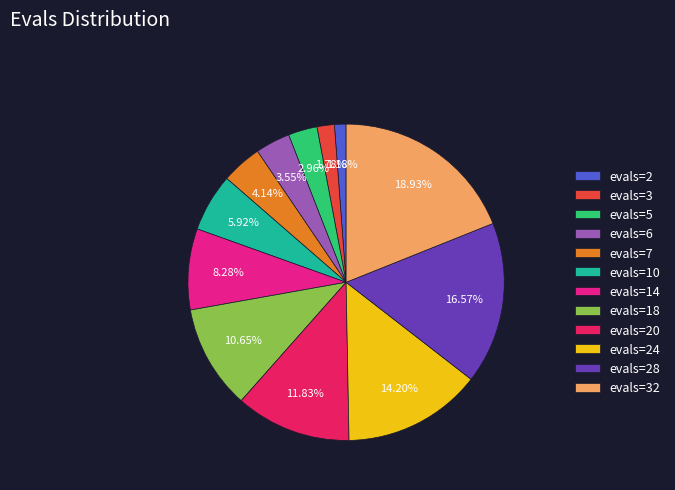

What is the largest slice in the pie chart?

evals=32